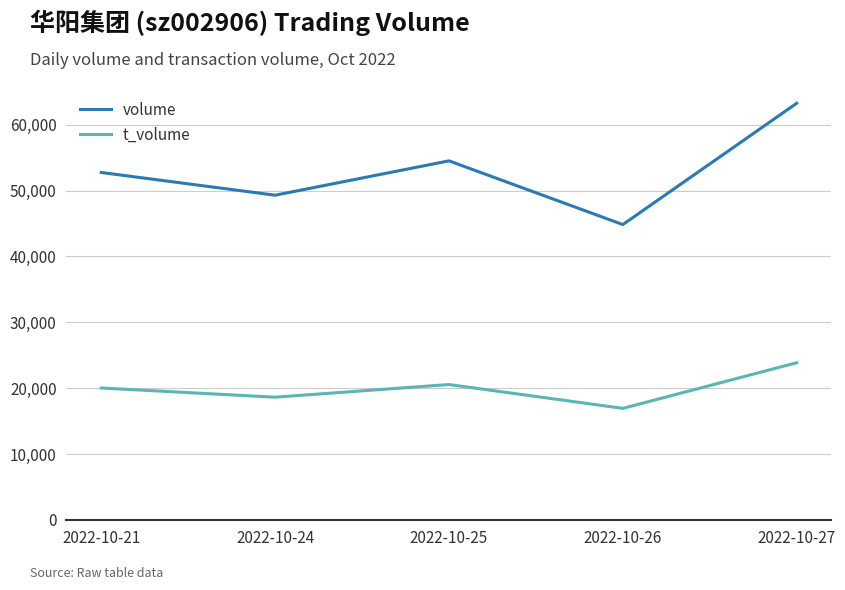

Which series has the largest range (max minus min)?

volume